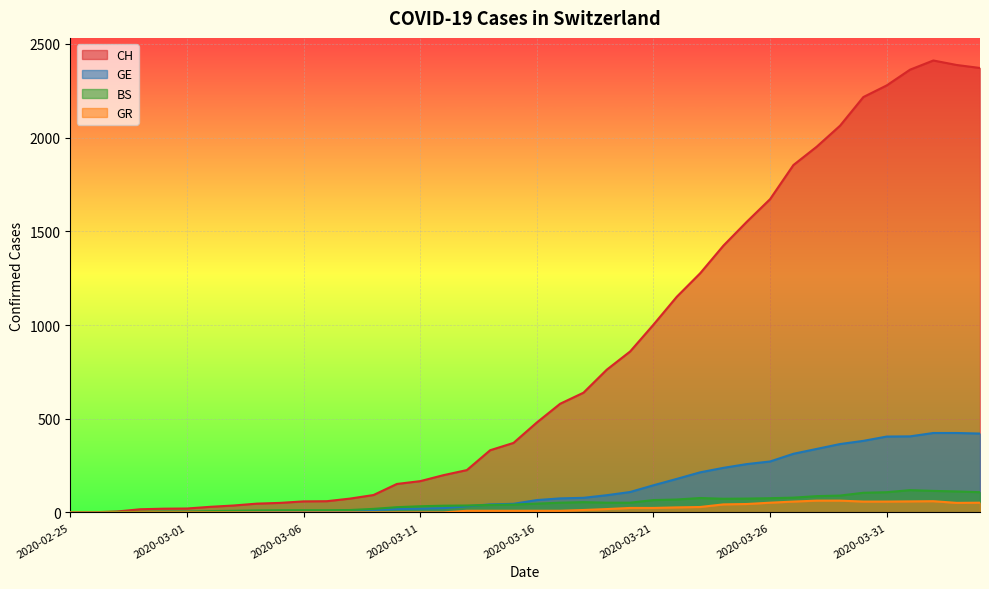

What is the sum of all GE values?

5449